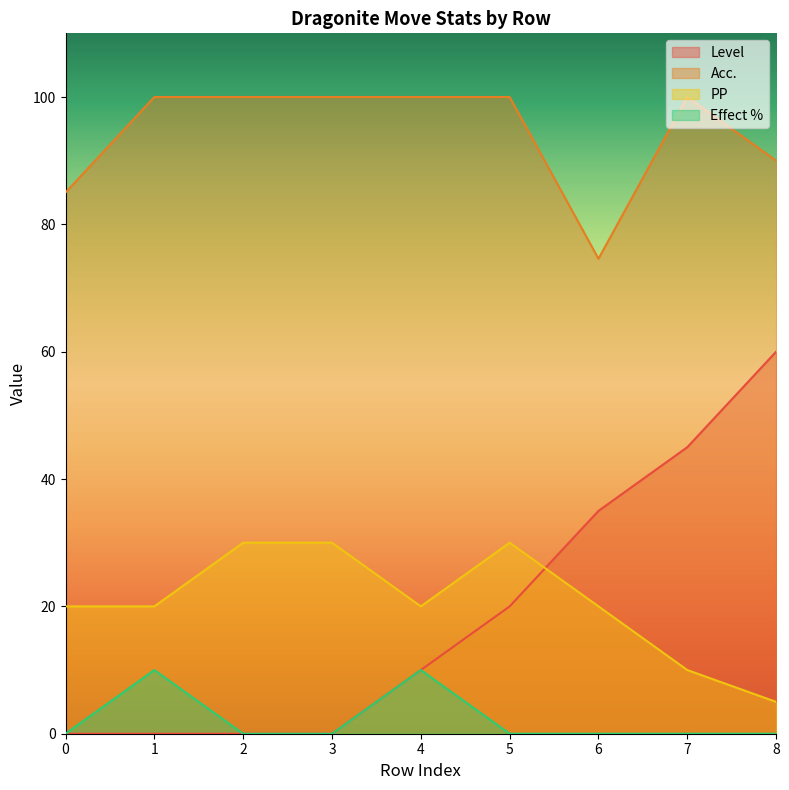

Which category has the lowest value in the PP series?

8